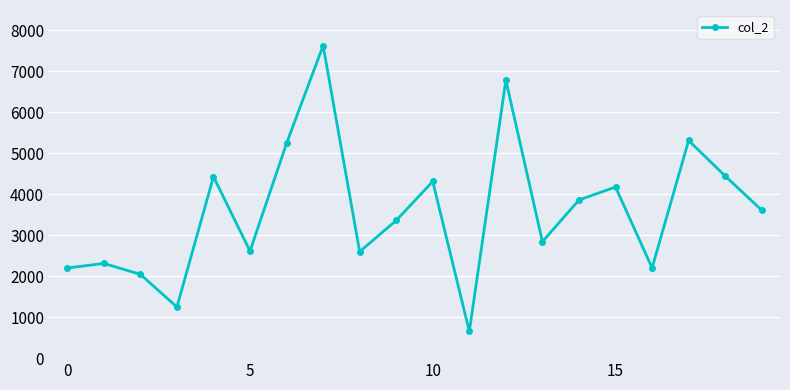

What is the difference between the maximum and minimum values?

6979